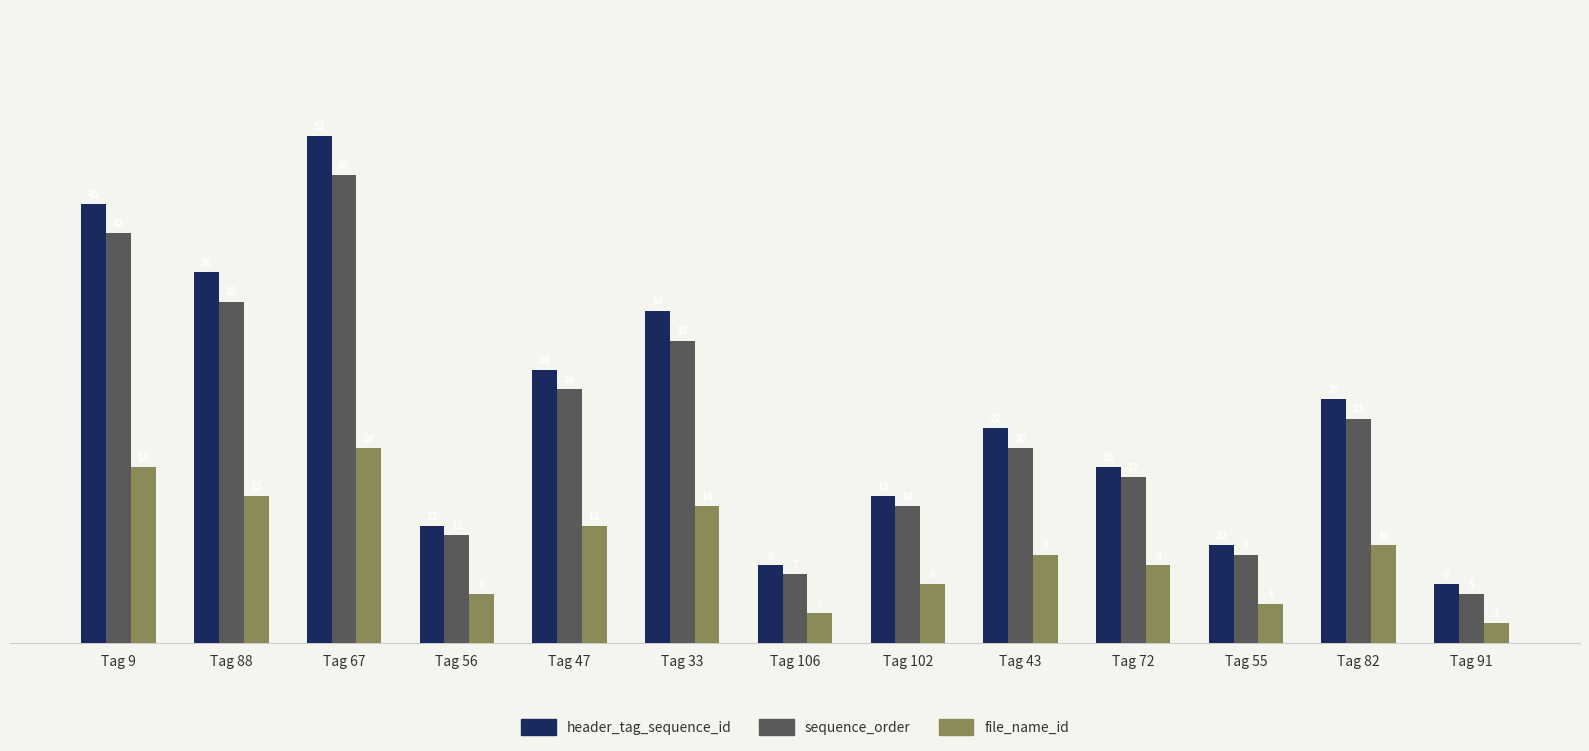

What is the value of the sequence_order bar at the 7th from the left?

7